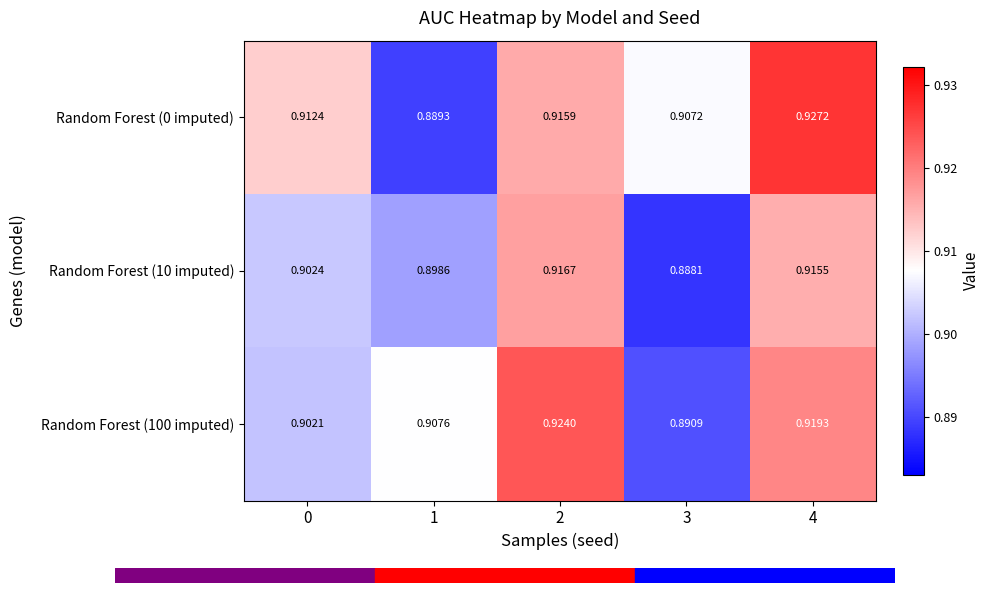

Is the value of Random Forest (0 imputed) at 0 greater than the value of Random Forest (100 imputed) at 0?

Yes